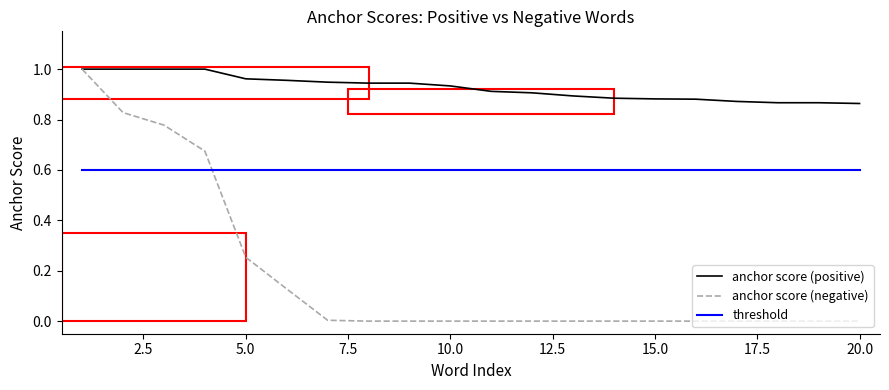

Which series has the largest total across all categories?

anchor score (positive)